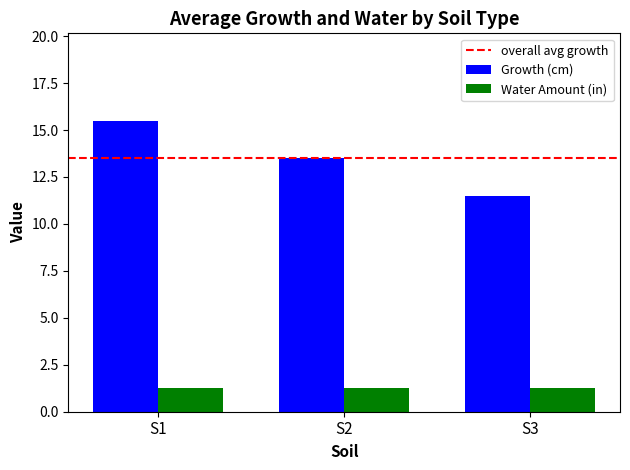

The value of Water Amount (in) at S3 is 1.2. True or false?

True